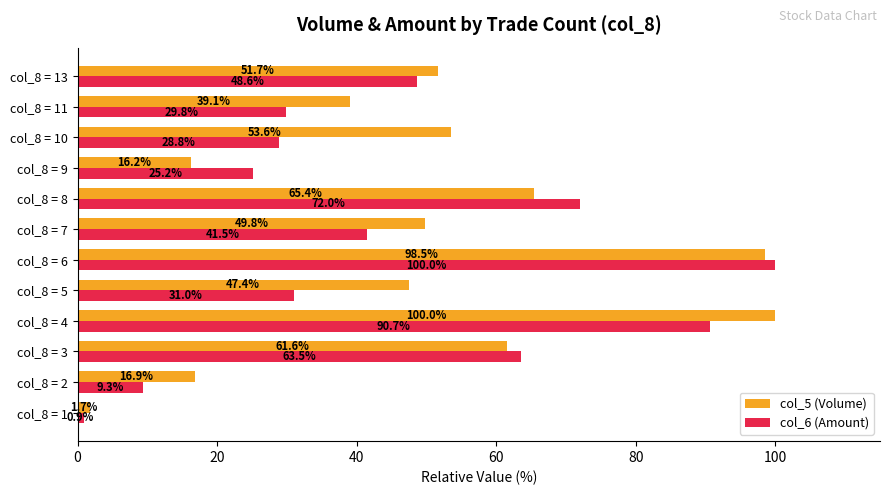

Is it true that col_5 (Volume) equals 16.2 at col_8 = 9?

True